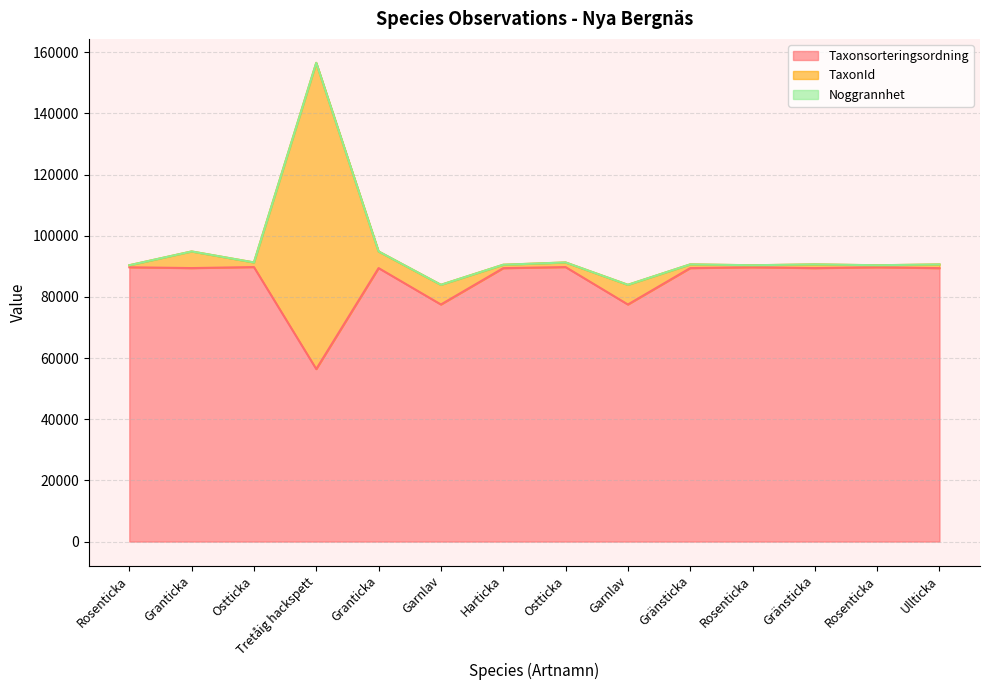

Reading left to right, transcribe all the data shown in this chart.

Taxonsorteringsordning: 89673	89410	89742	56395	89410	77506	89388	89742	77506	89406	89673	89406	89673	89392
TaxonId: 658	5432	1506	100109	5432	6425	1108	1506	6425	1204	658	1204	658	1202
Noggrannhet: 10	10	10	10	10	10	10	10	10	10	10	10	10	10